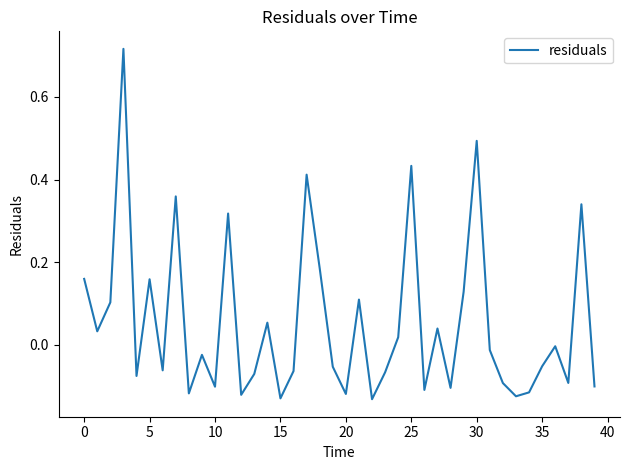

True or false: the data has more than 2 interior local peaks.

True